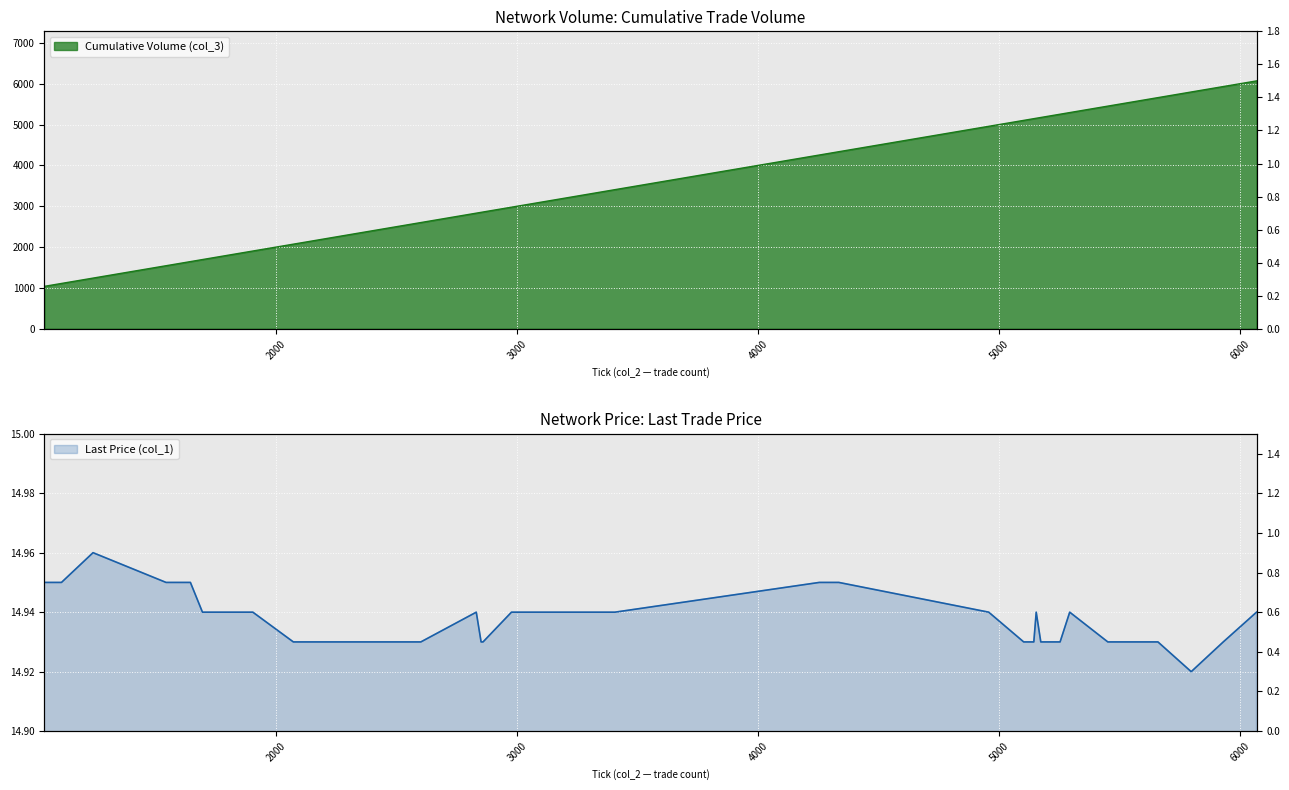

At which label does Cumulative Volume (col_3) first exceed 4290?

4300